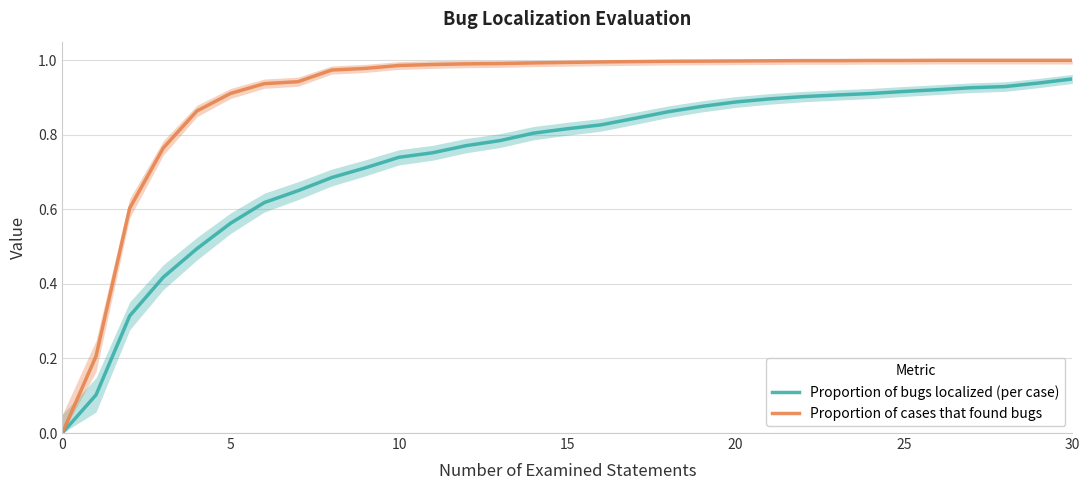

True or false: Proportion of cases that found bugs and Proportion of bugs localized (per case) cross at least once.

False